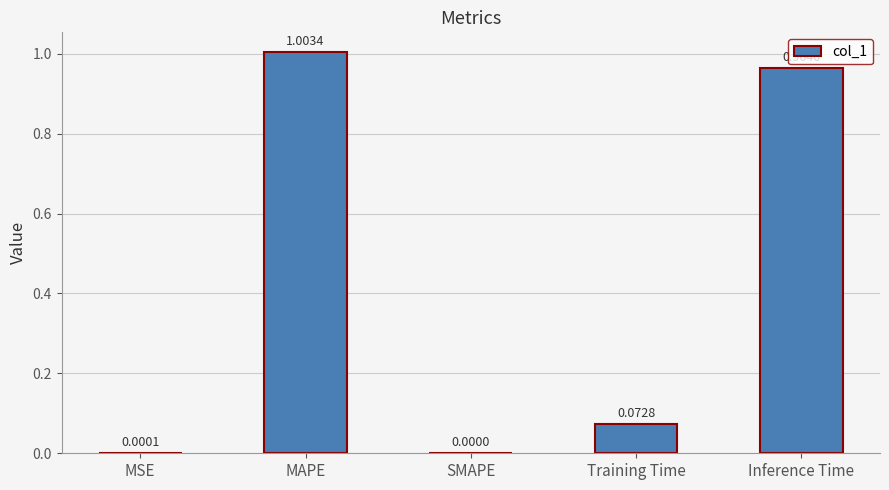

Which category has the highest value across all series?

MAPE